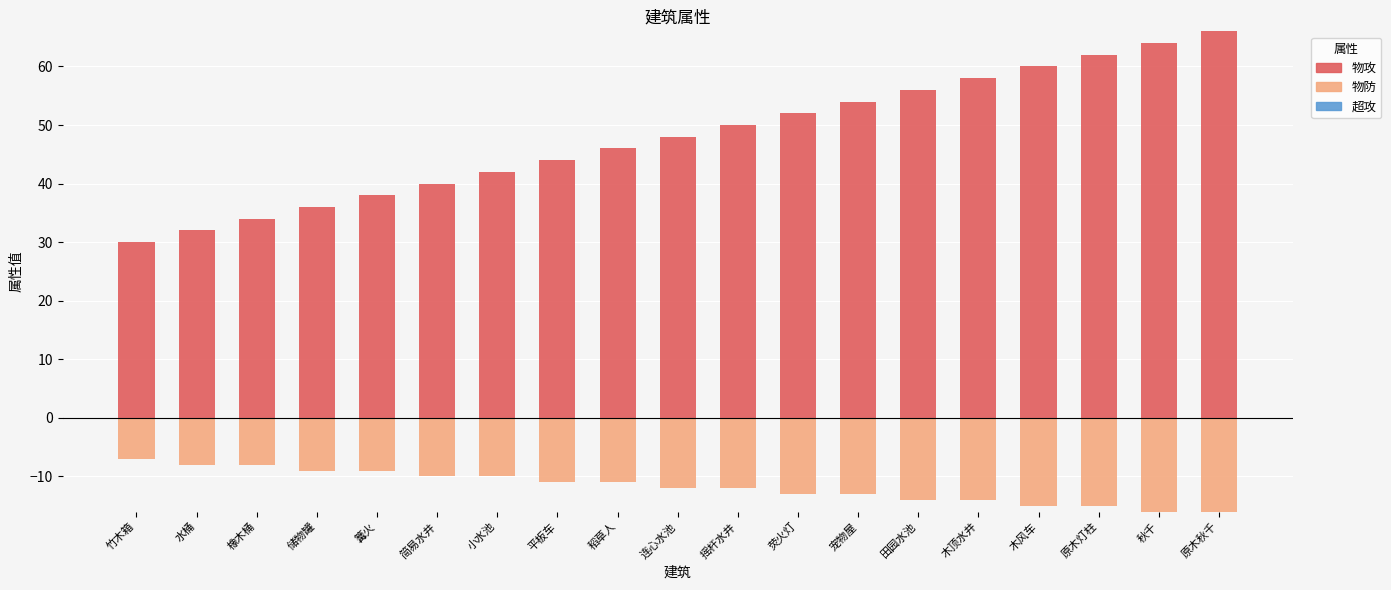

Which series has the largest range (max minus min)?

物攻